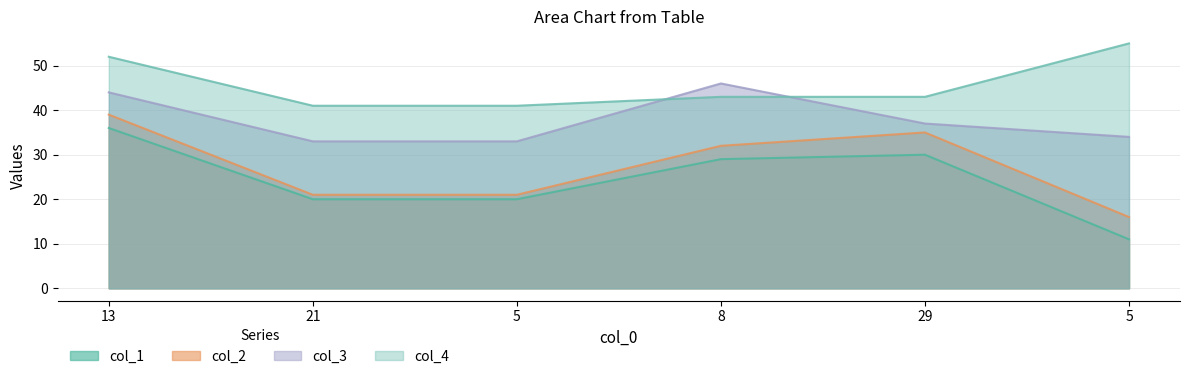

Reading right to left, extract all data points from this chart.

col_1: 5=11	29=30	8=29	5=20	21=20	13=36
col_2: 5=16	29=35	8=32	5=21	21=21	13=39
col_3: 5=34	29=37	8=46	5=33	21=33	13=44
col_4: 5=55	29=43	8=43	5=41	21=41	13=52